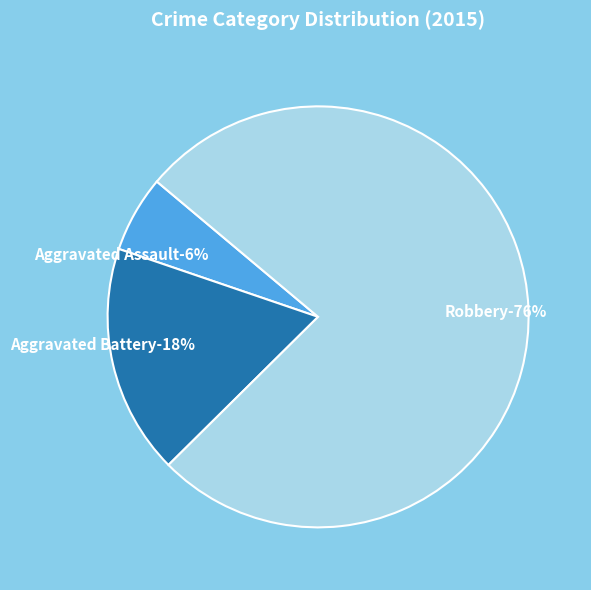

To the nearest percent, what is the average slice percentage?

33%